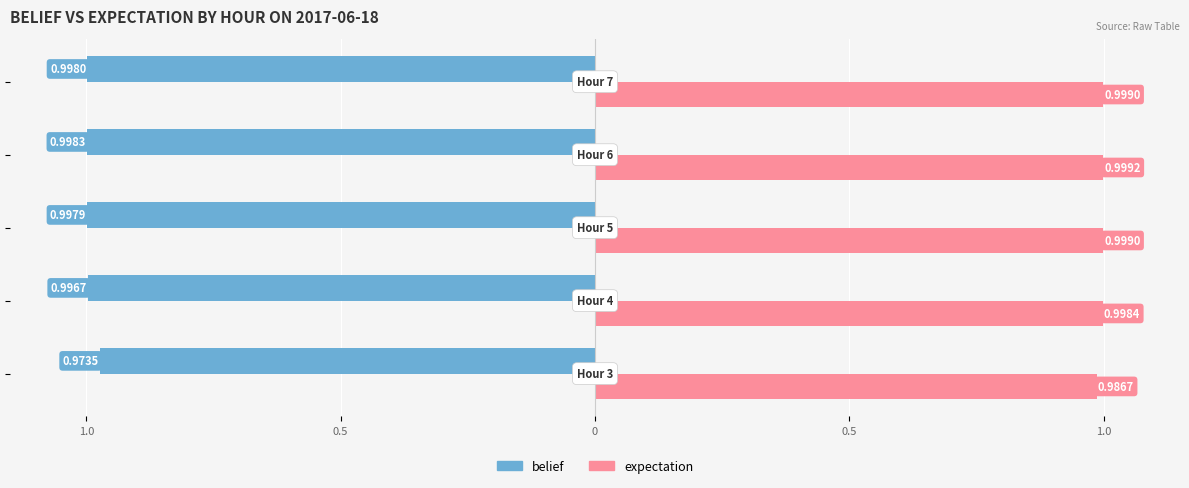

What are all the series names shown in the legend?

belief, expectation